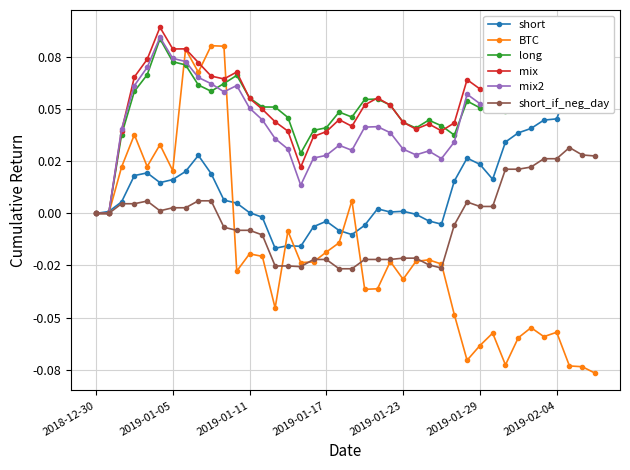

How many categories are shown in the chart?

40